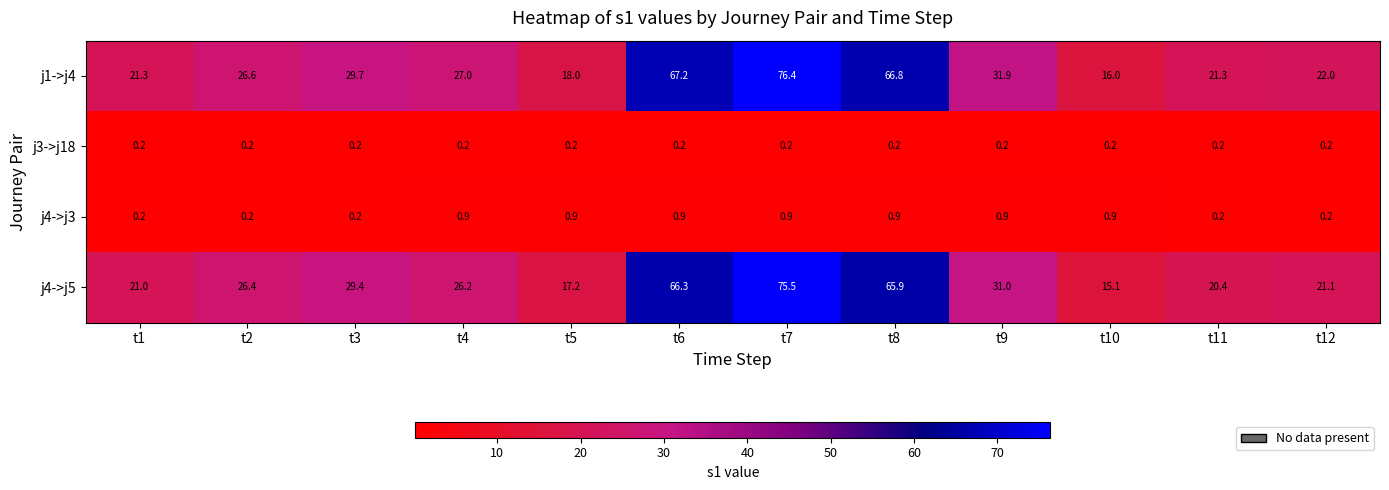

What is the difference between the maximum and minimum values in the j4->j3 series?

0.7